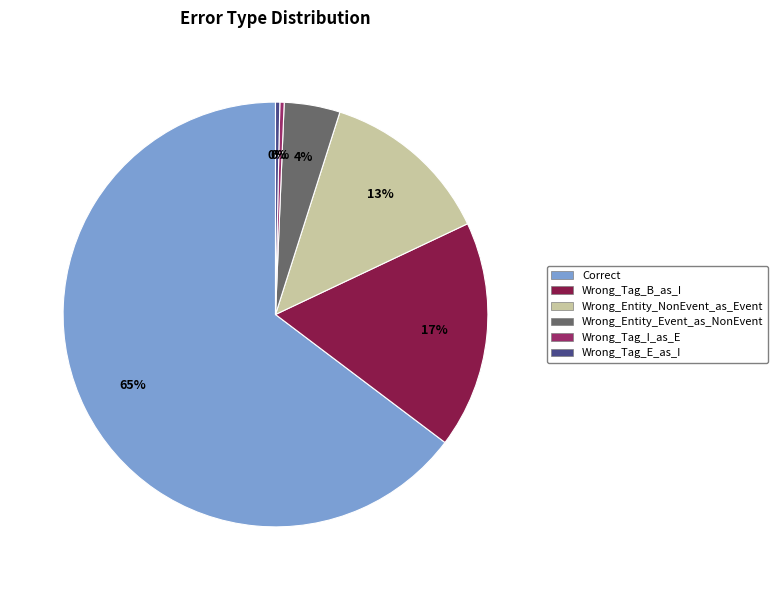

Is it true that Wrong_Entity_NonEvent_as_Event is 13% of the pie?

True